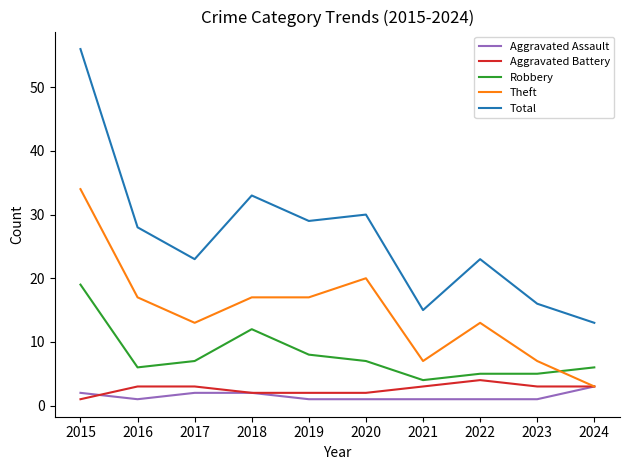

Reading left to right, what are all the values shown in this chart?

Aggravated Assault: 2015=2	2016=1	2017=2	2018=2	2019=1	2020=1	2021=1	2022=1	2023=1	2024=3
Aggravated Battery: 2015=1	2016=3	2017=3	2018=2	2019=2	2020=2	2021=3	2022=4	2023=3	2024=3
Robbery: 2015=19	2016=6	2017=7	2018=12	2019=8	2020=7	2021=4	2022=5	2023=5	2024=6
Theft: 2015=34	2016=17	2017=13	2018=17	2019=17	2020=20	2021=7	2022=13	2023=7	2024=3
Total: 2015=56	2016=28	2017=23	2018=33	2019=29	2020=30	2021=15	2022=23	2023=16	2024=13